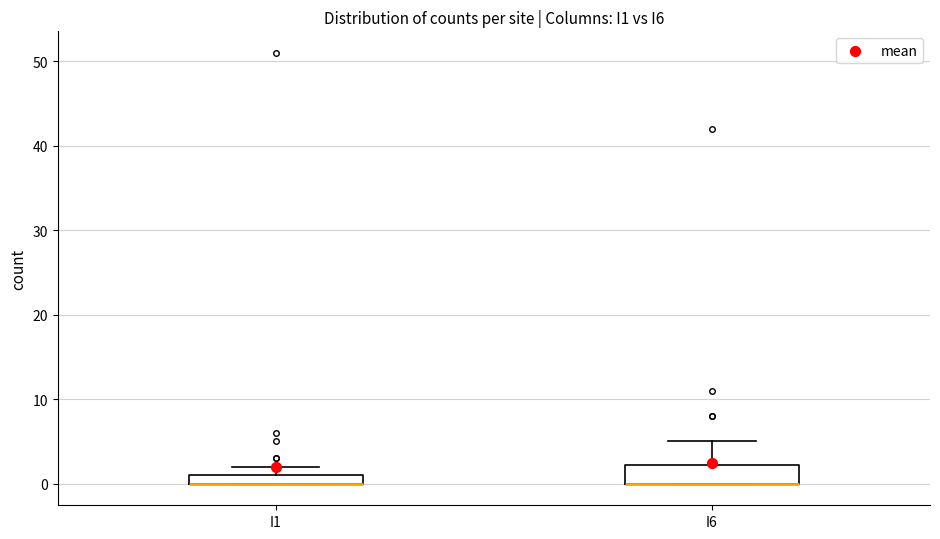

Comparing the boxes themselves (not the whiskers), which one is the tallest?

I6